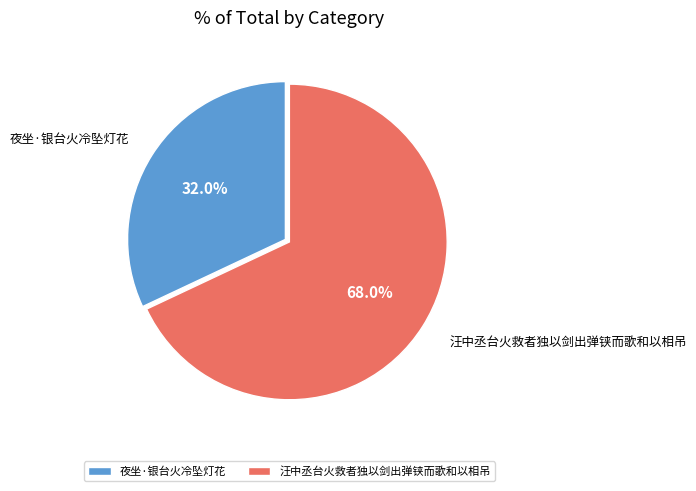

The 夜坐·银台火冷坠灯花 slice represents 32% of the pie. True or false?

True